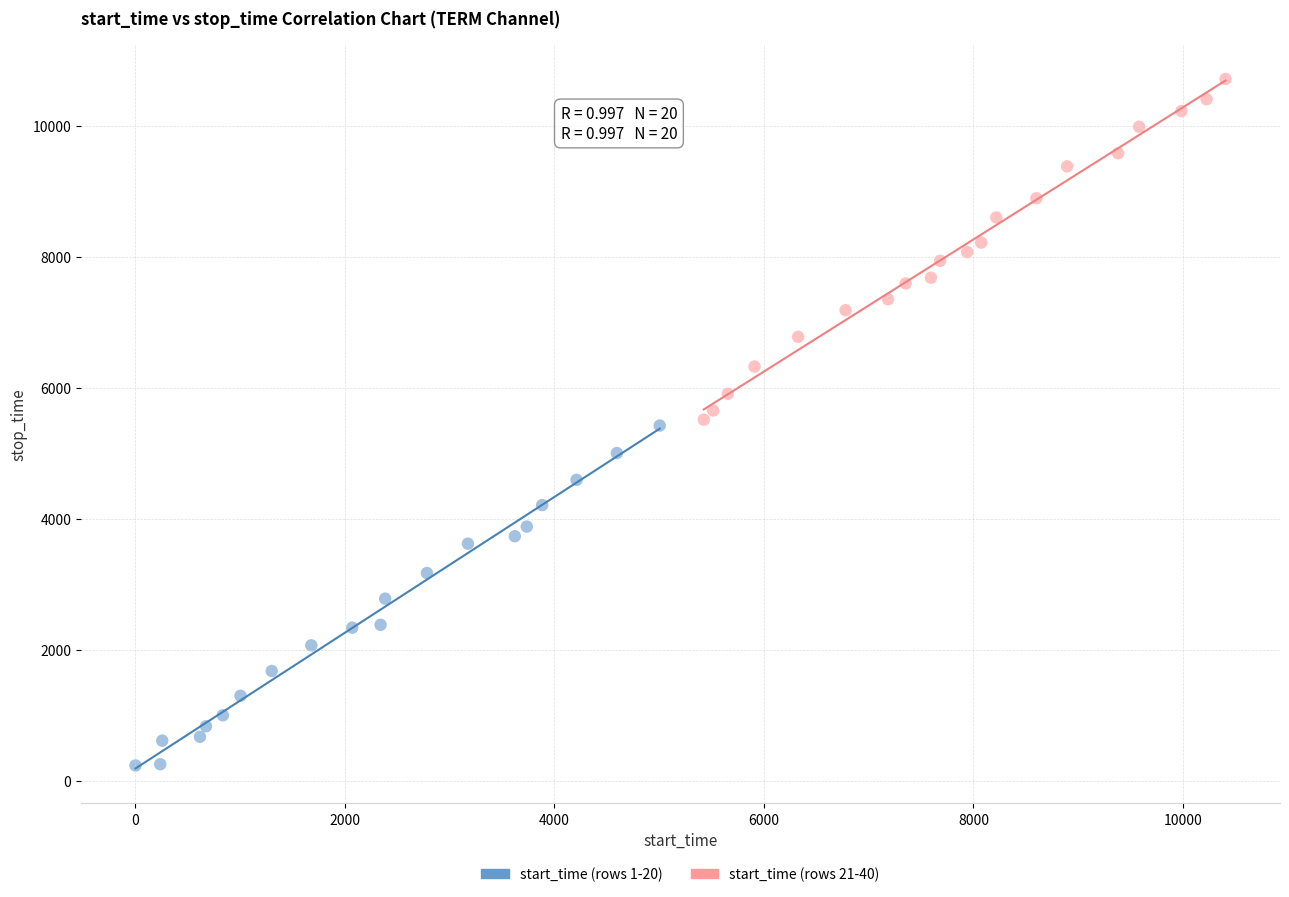

What are all the series names shown in the legend?

start_time (rows 1-20), start_time (rows 21-40)